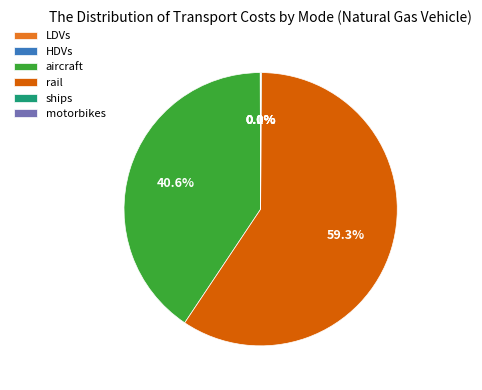

What percentage is NOT represented by rail?

40.7%